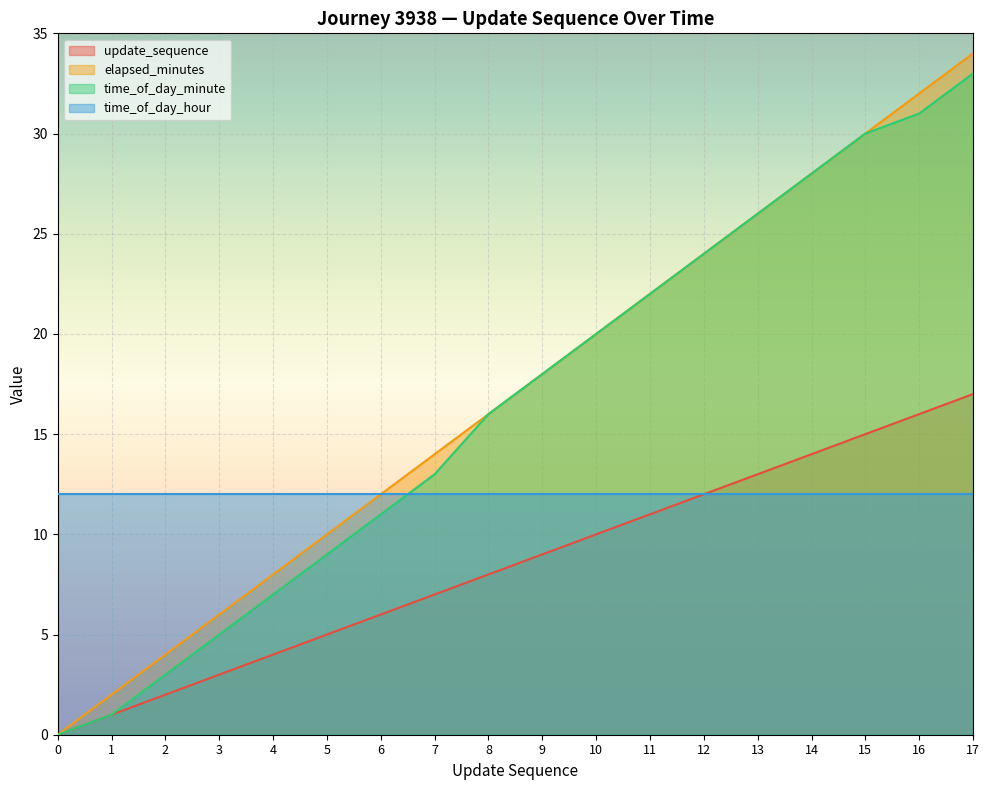

True or false: elapsed_minutes and time_of_day_minute cross at least once.

False